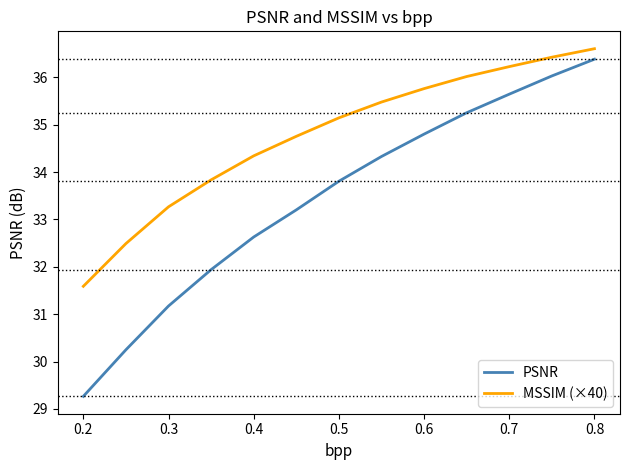

What is the maximum value for MSSIM (×40)?

36.6